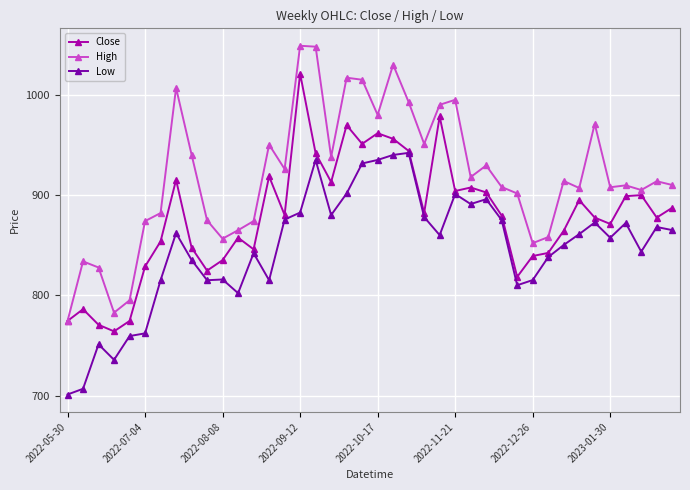

At how many categories does at least one series exceed 976?

10